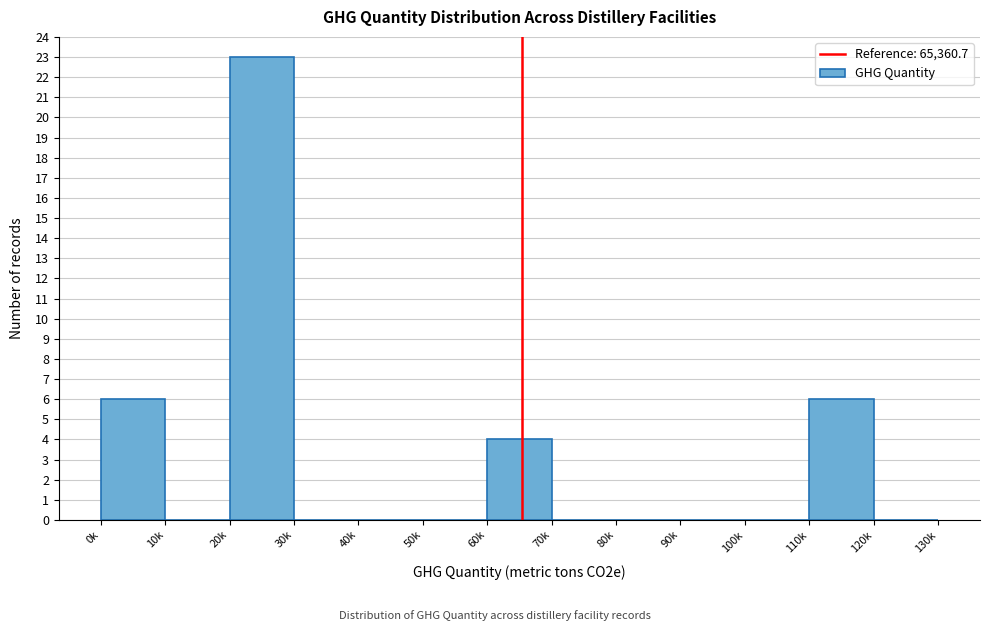

Reading left to right, list all the values displayed in this chart.

0k=6	10k=0	20k=23	30k=0	40k=0	50k=0	60k=4	70k=0	80k=0	90k=0	100k=0	110k=6	120k=0